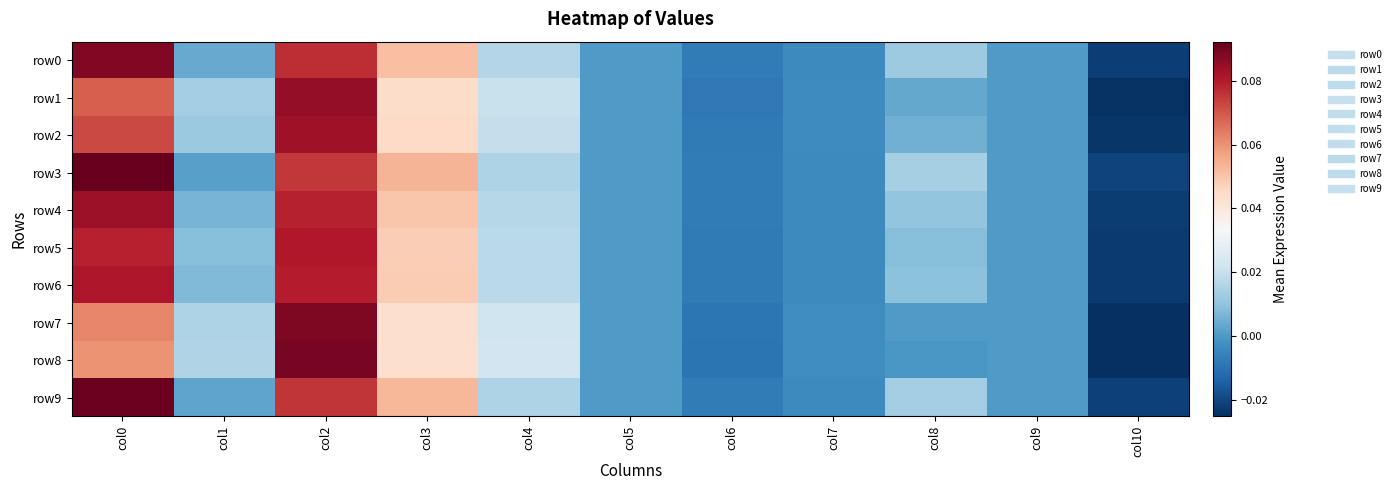

At which category does the chart reach its minimum across all series?

col10